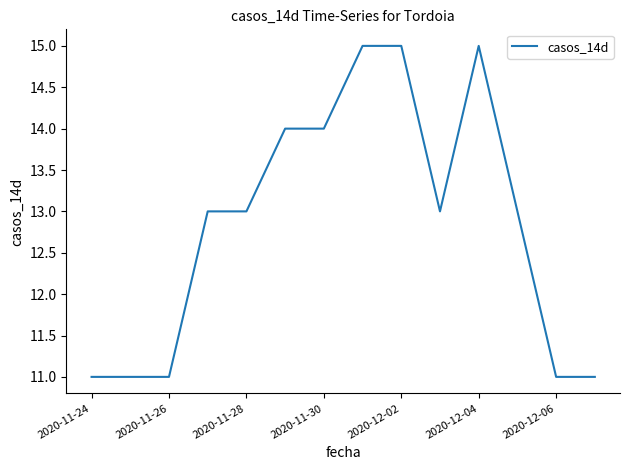

What is the smallest value displayed?

11